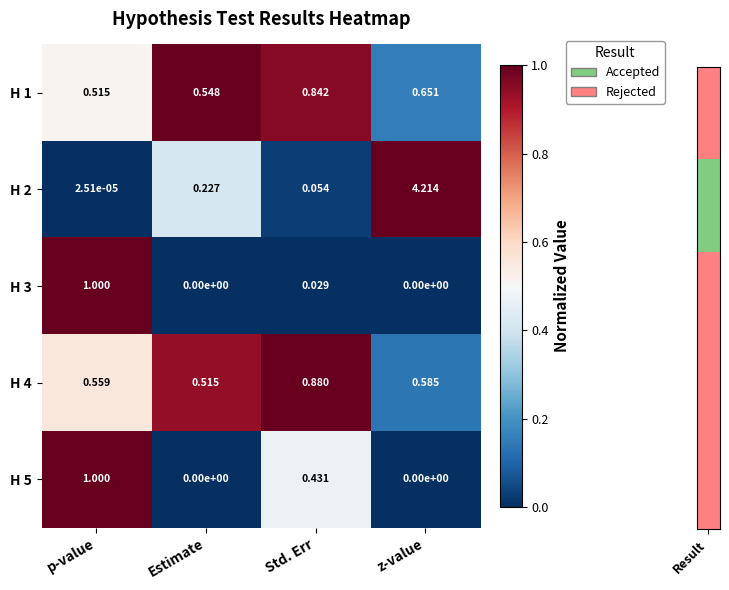

Which category has the highest value across all series?

z-value